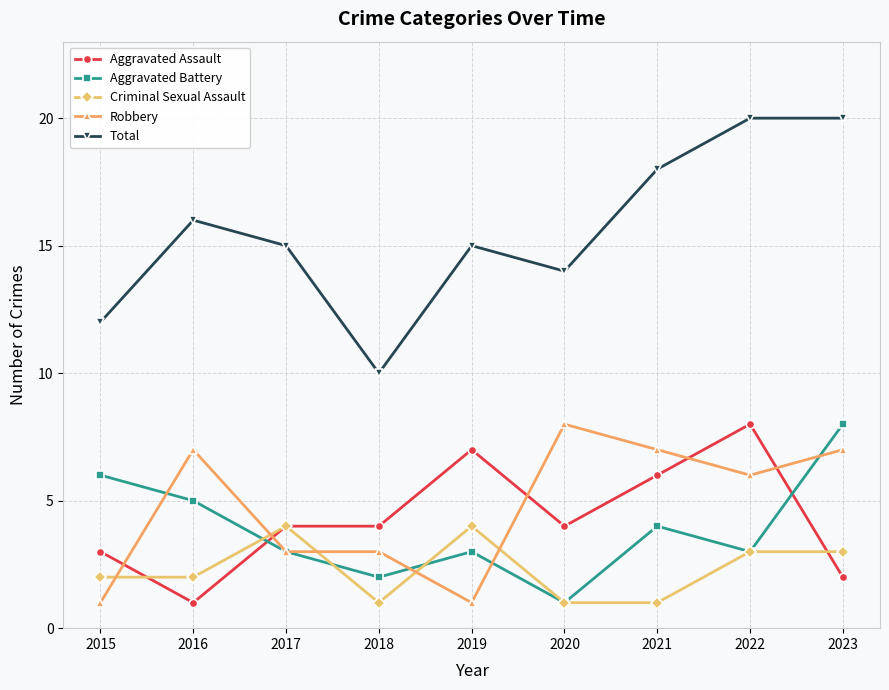

What is the greatest value displayed?

20